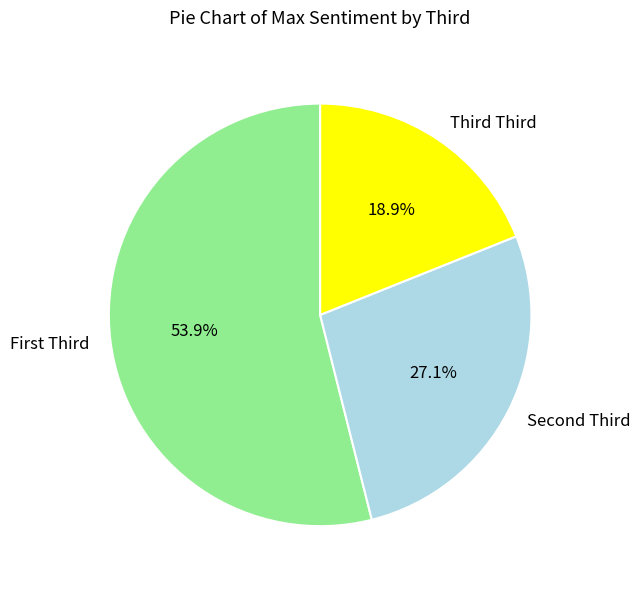

How many segments does this pie chart have?

3